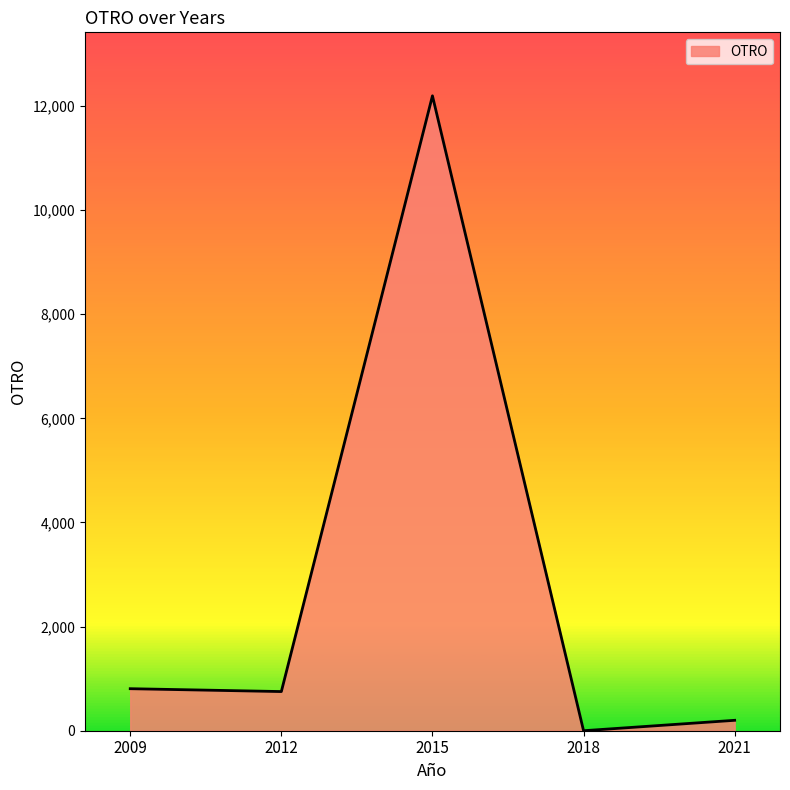

Which label corresponds to the largest value in the chart?

2015